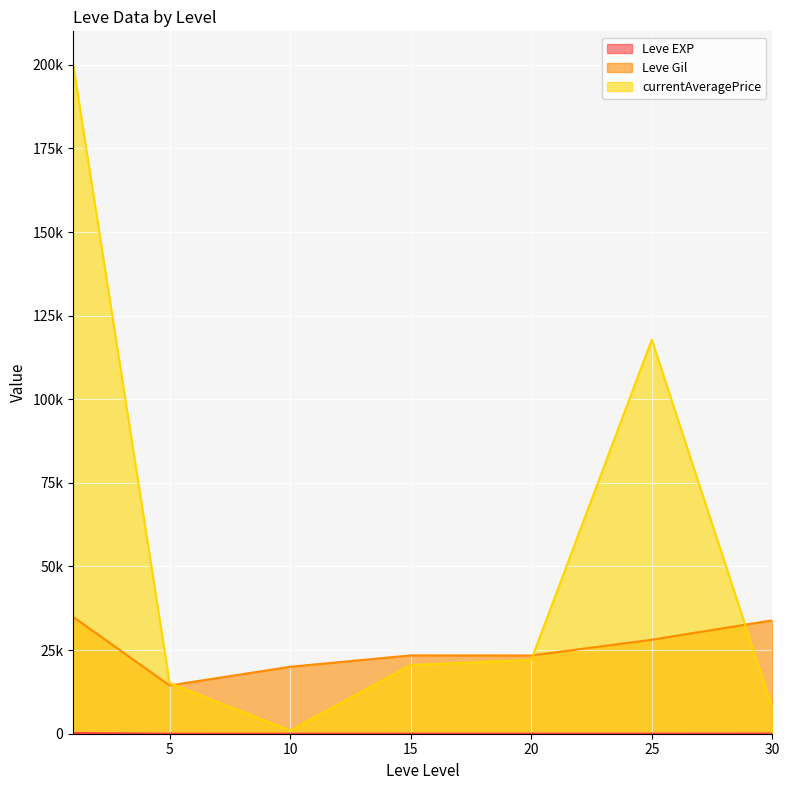

True or false: Leve Gil line and Leve EXP line intersect in this chart.

False